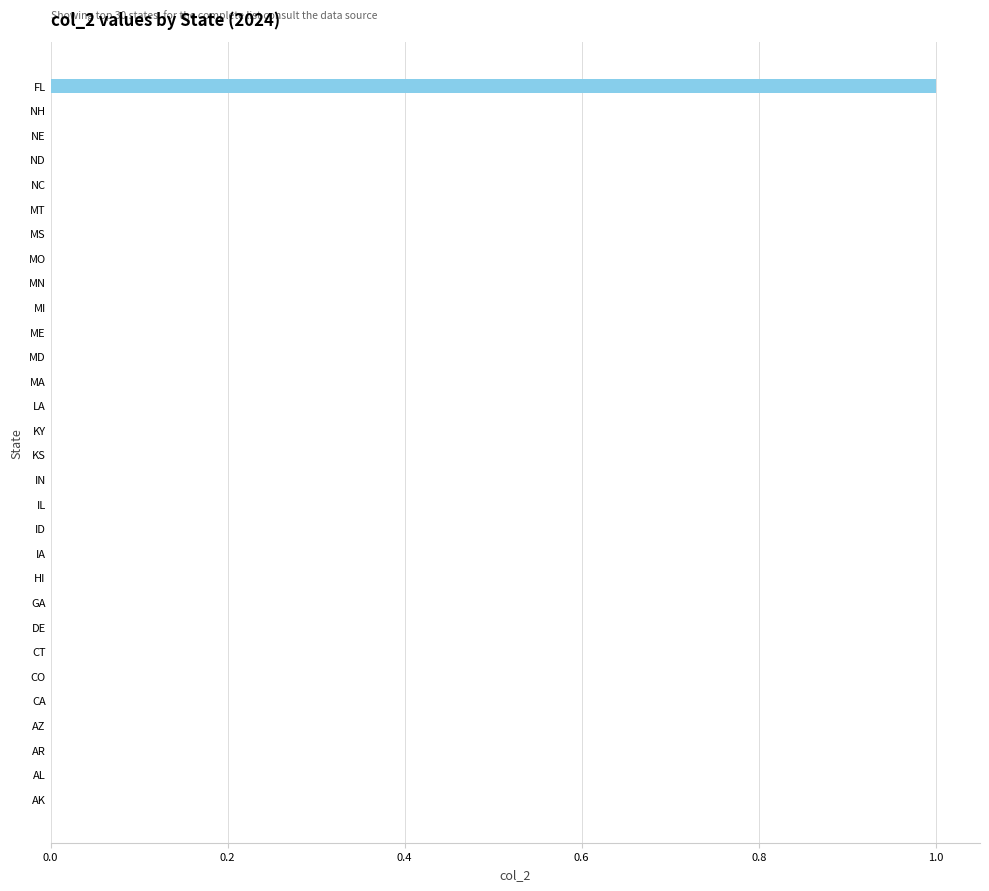

True or false: the data shows 0 at AR.

True